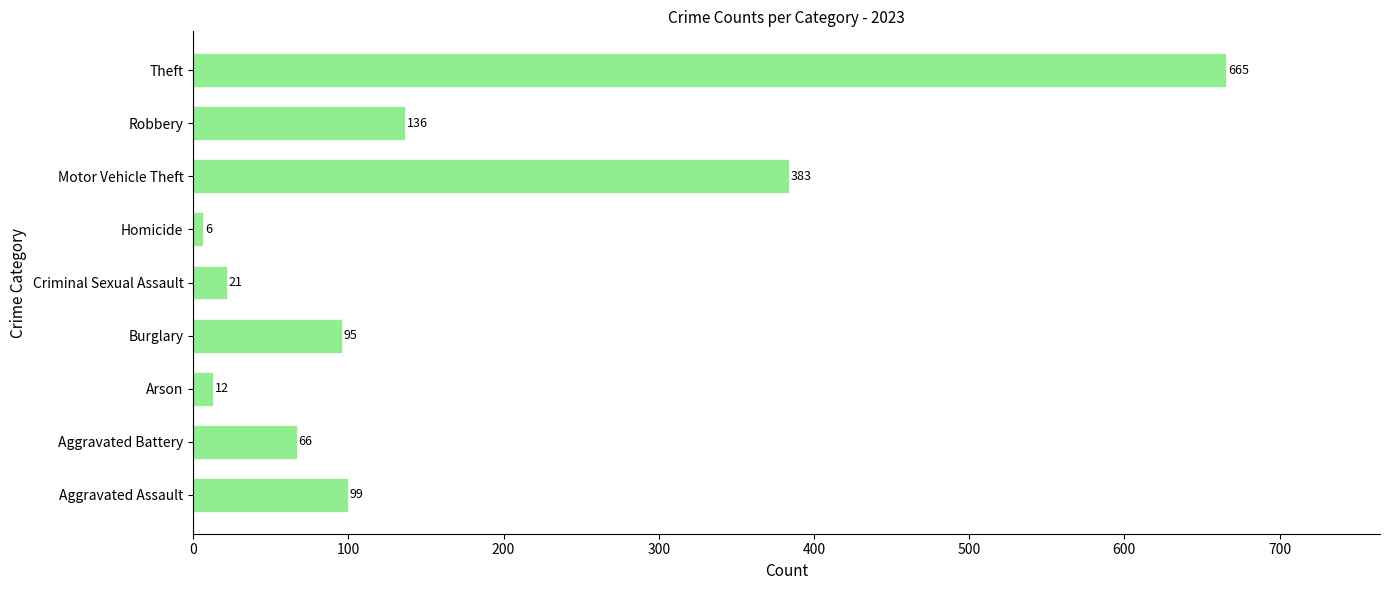

Reading top to bottom, list all the values displayed in this chart.

665	136	383	6	21	95	12	66	99